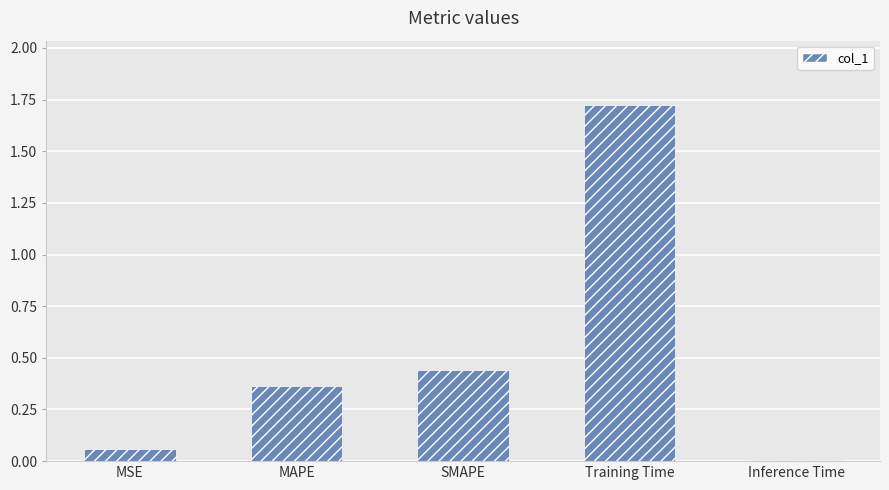

What is the average value?

0.5